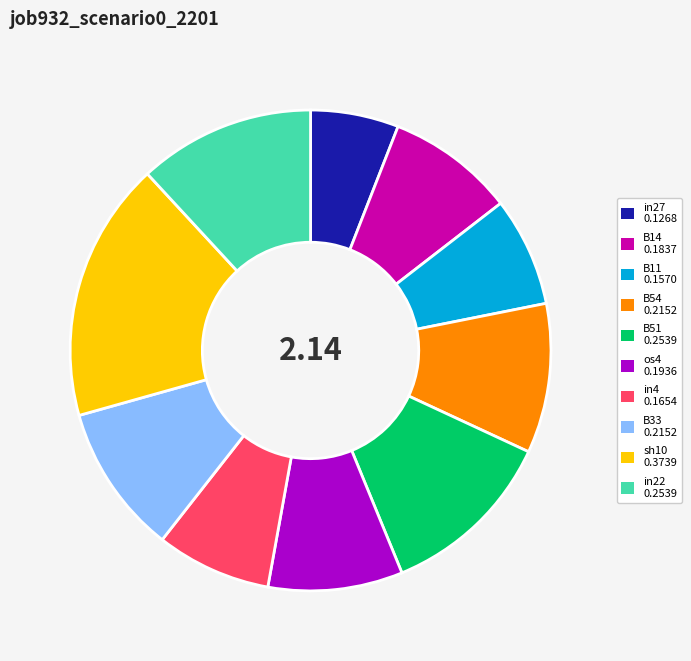

Which slice is the largest?

sh10